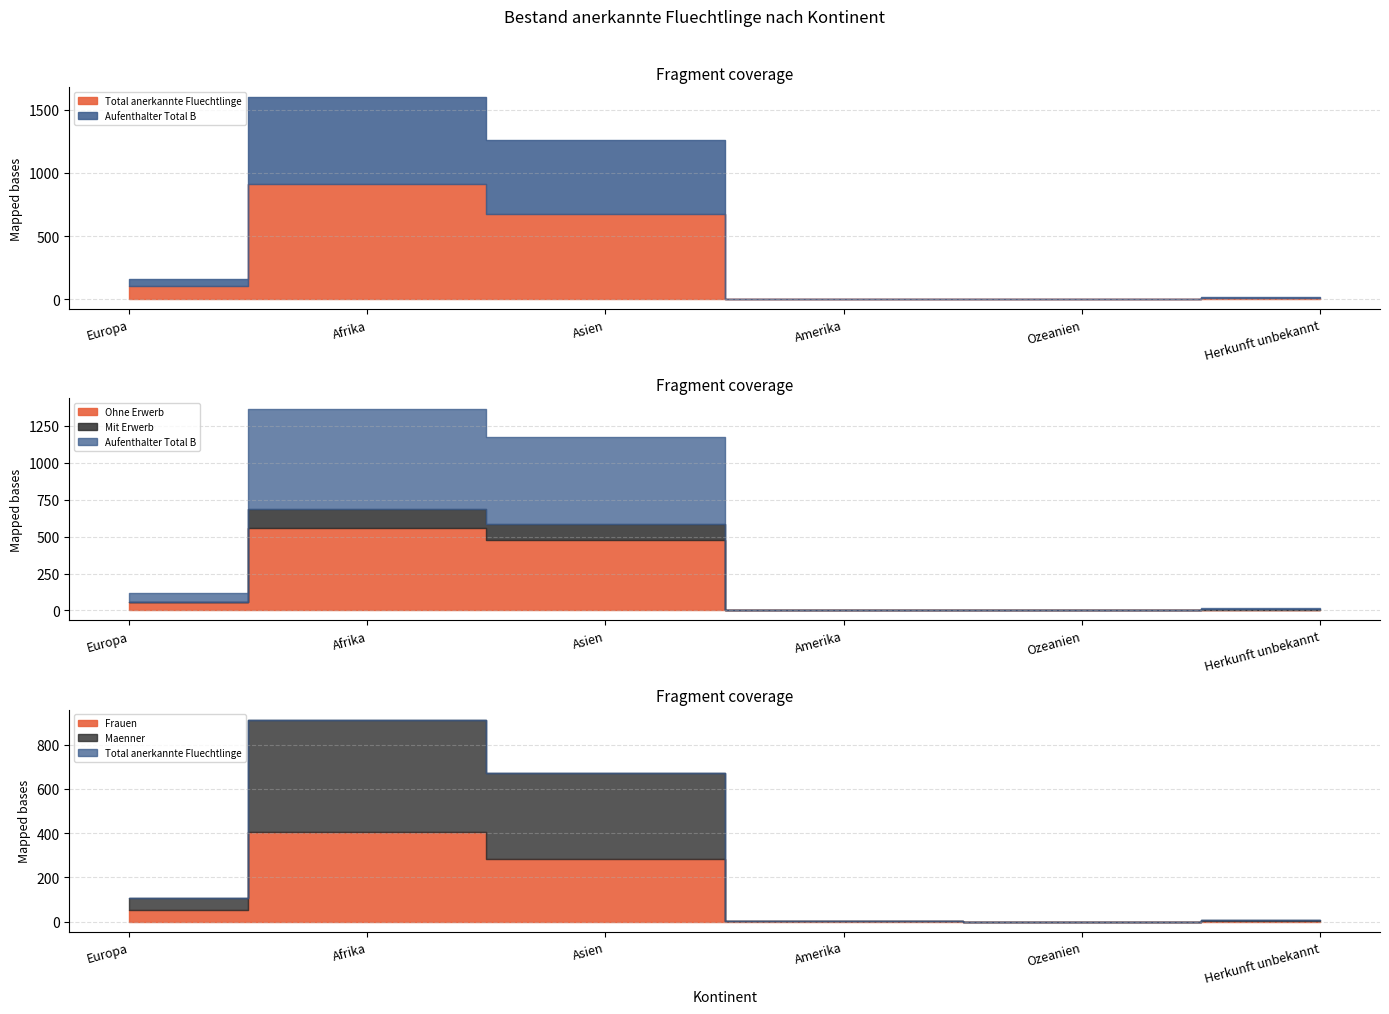

Count the number of data series in this chart.

6